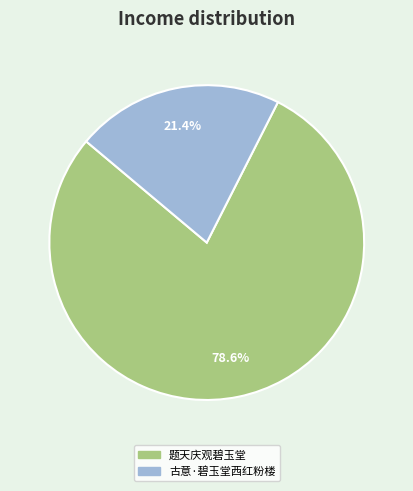

Which slice is the smallest?

古意·碧玉堂西红粉楼